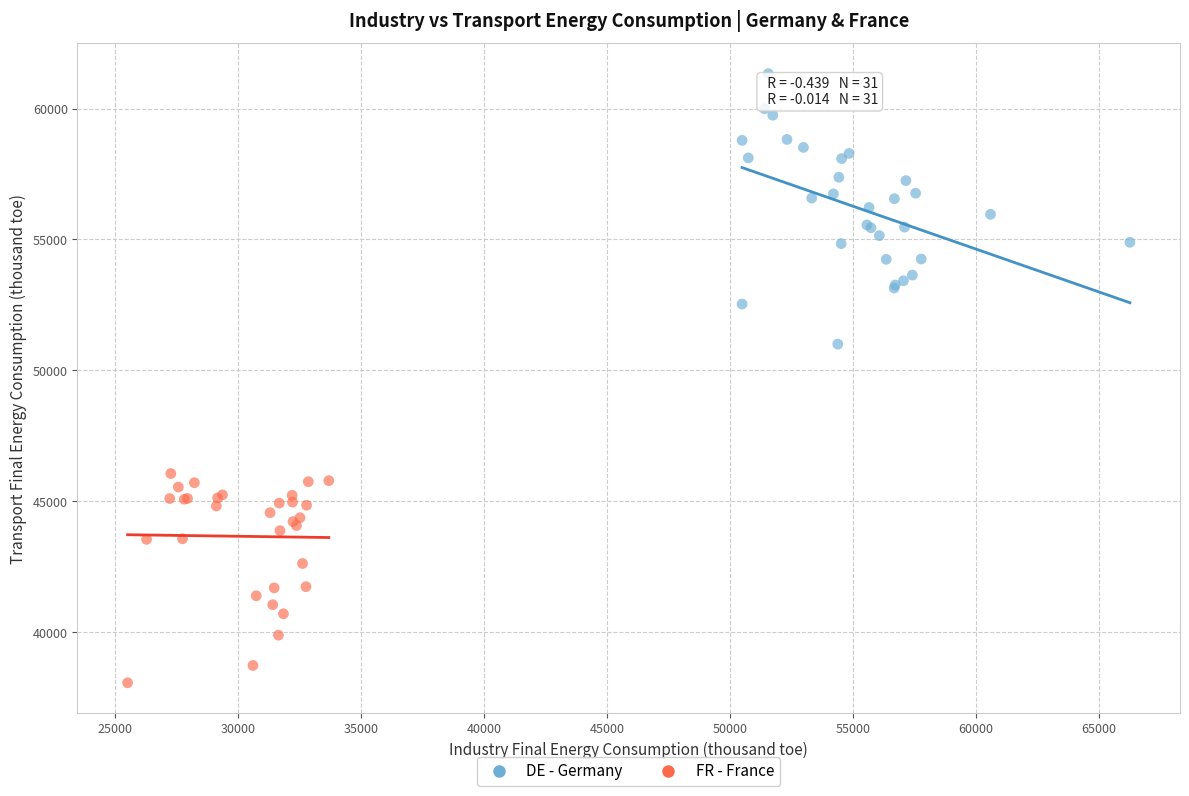

Which series contains the lowest Y value?

FR - France